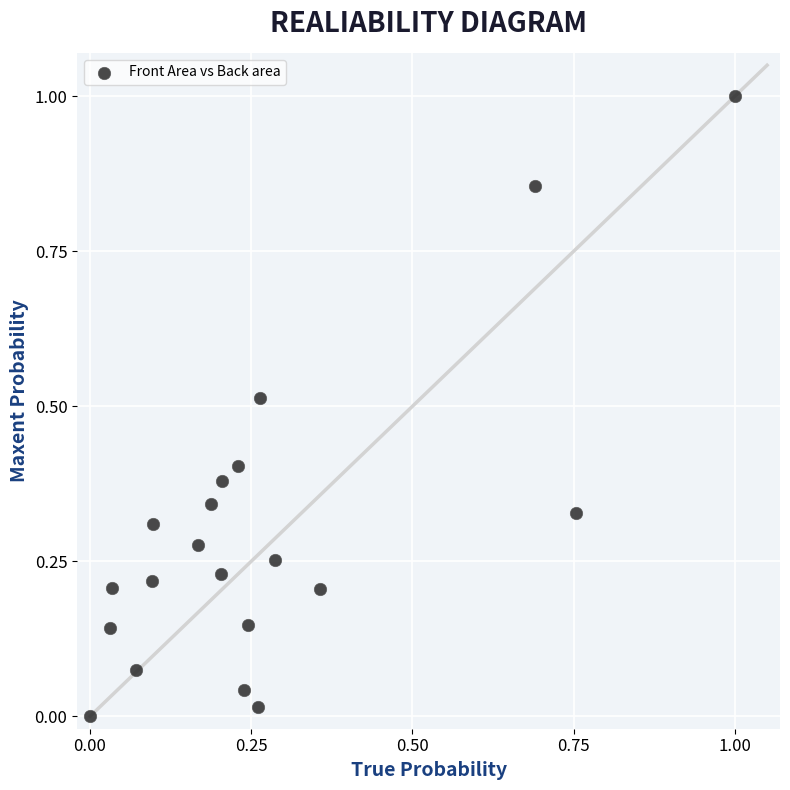

What is the range of Y values (max minus min)?

1.0